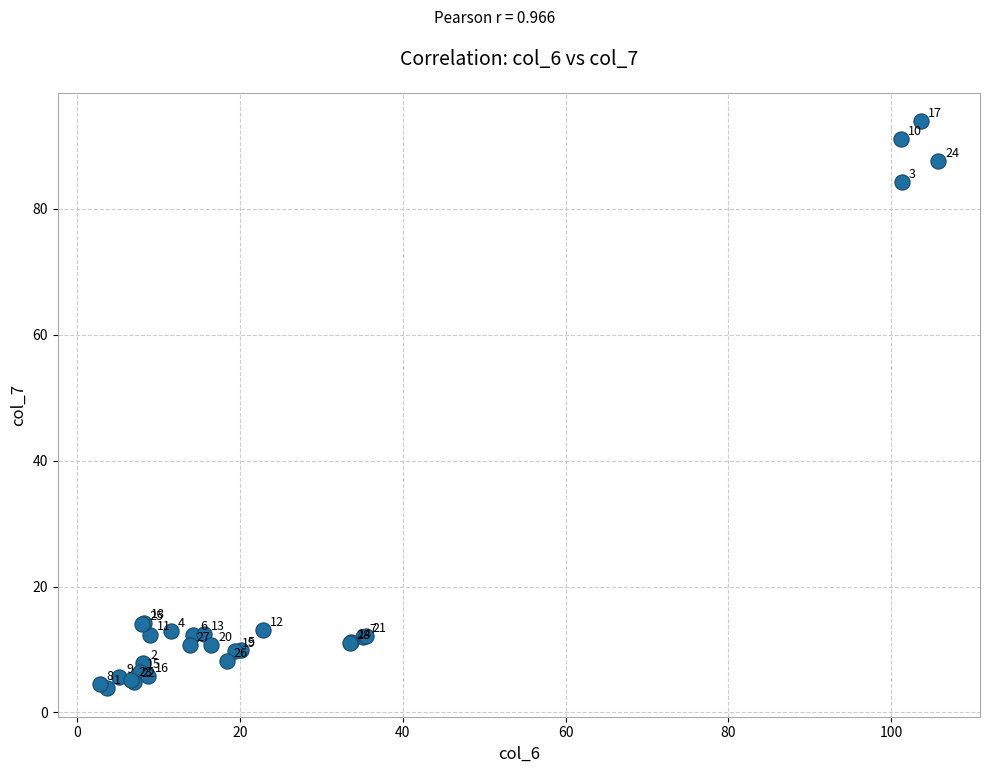

What Y value in the scatter plot is closest to 48?

14.3